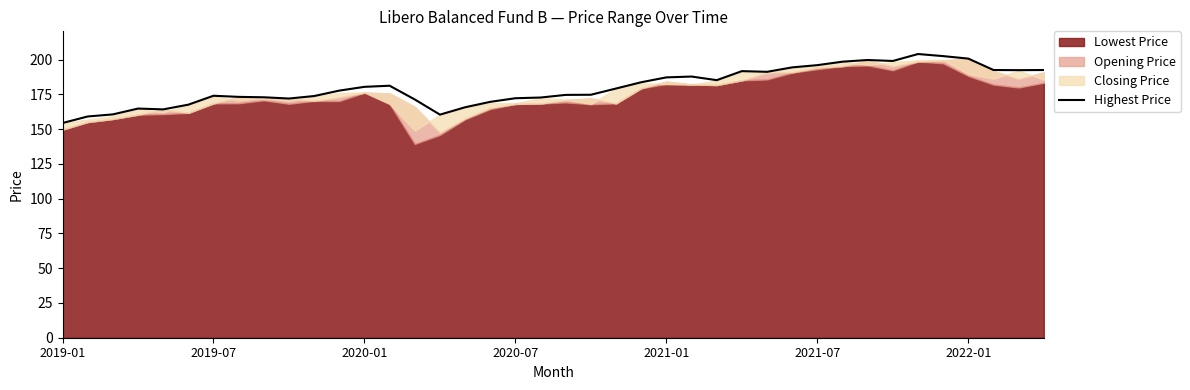

How many points are higher than both their immediate neighbors (excluding endpoints)?

7